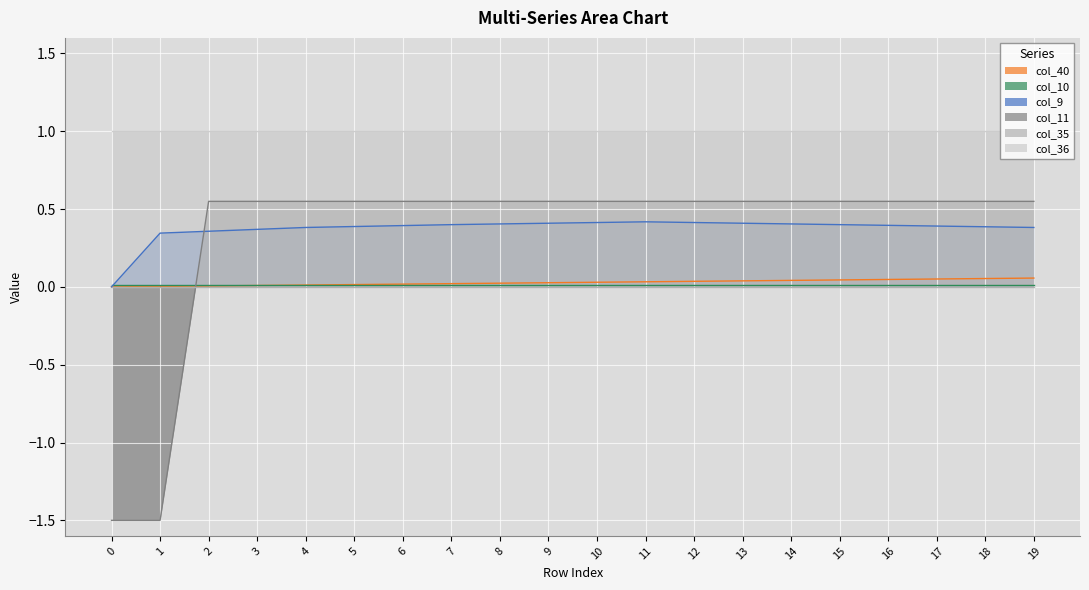

The value of col_11 at 17 is 0.5. True or false?

True